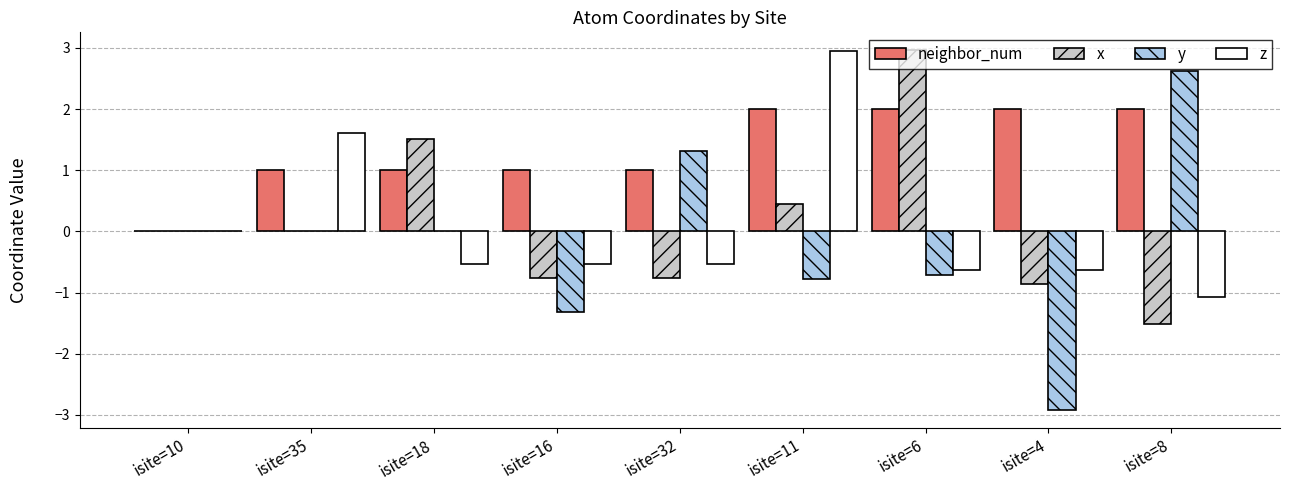

Which series changed the most between isite=32 and isite=6?

x